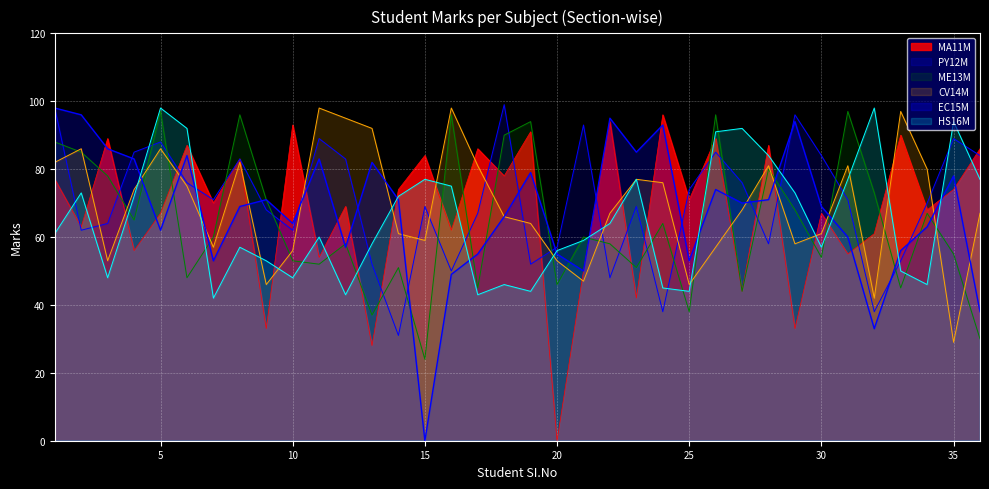

What is the difference between the maximum and minimum values in the CV14M series?

69